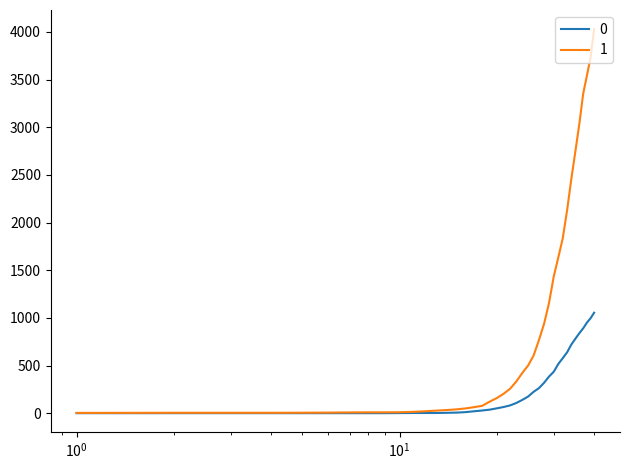

What are all the series names shown in the legend?

0, 1